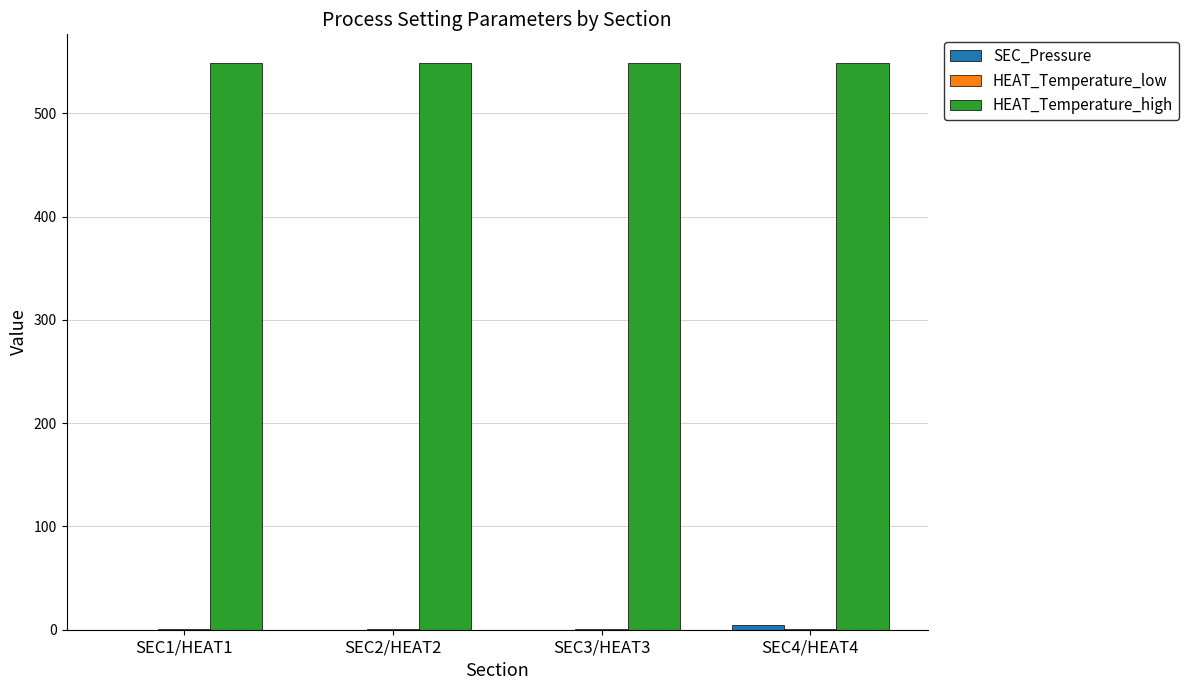

Which series has the largest total across all categories?

HEAT_Temperature_high